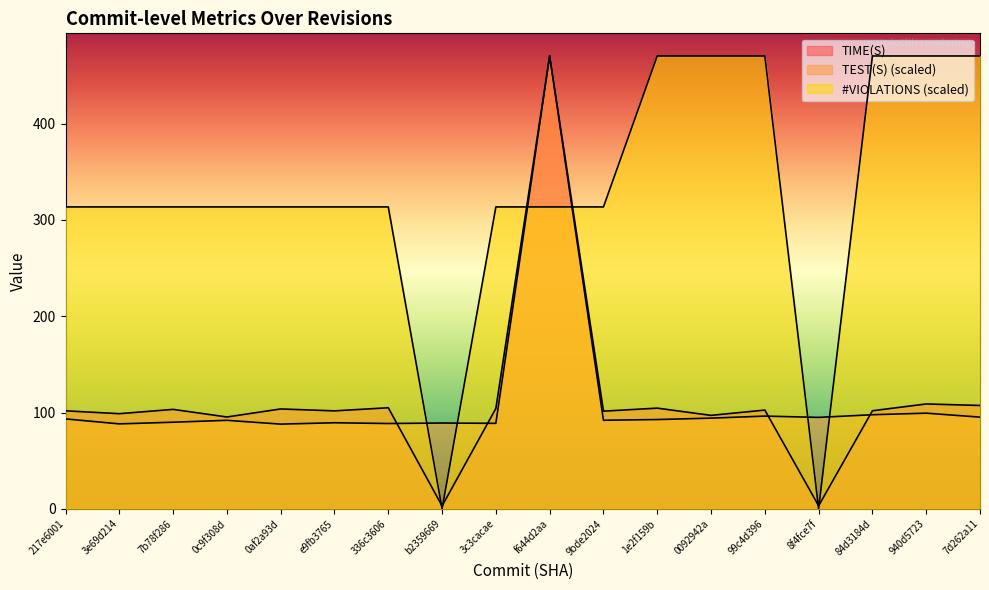

Between which two adjacent categories do TEST(S) and #VIOLATIONS first intersect?

336c3606 and b2359669